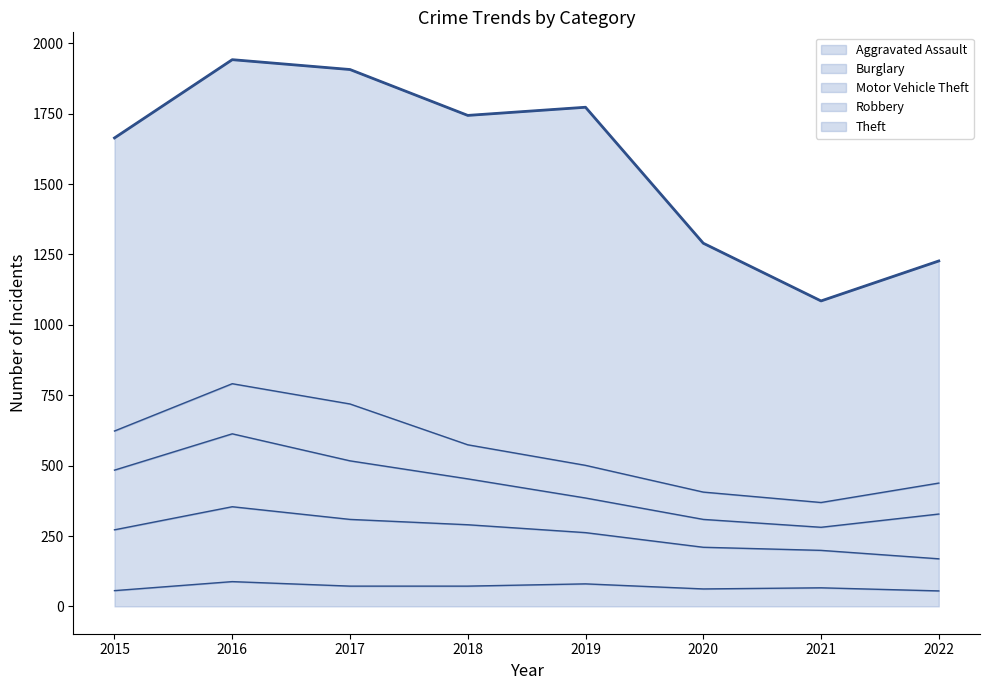

What value does the data have at 2015, to the nearest 50?

1650